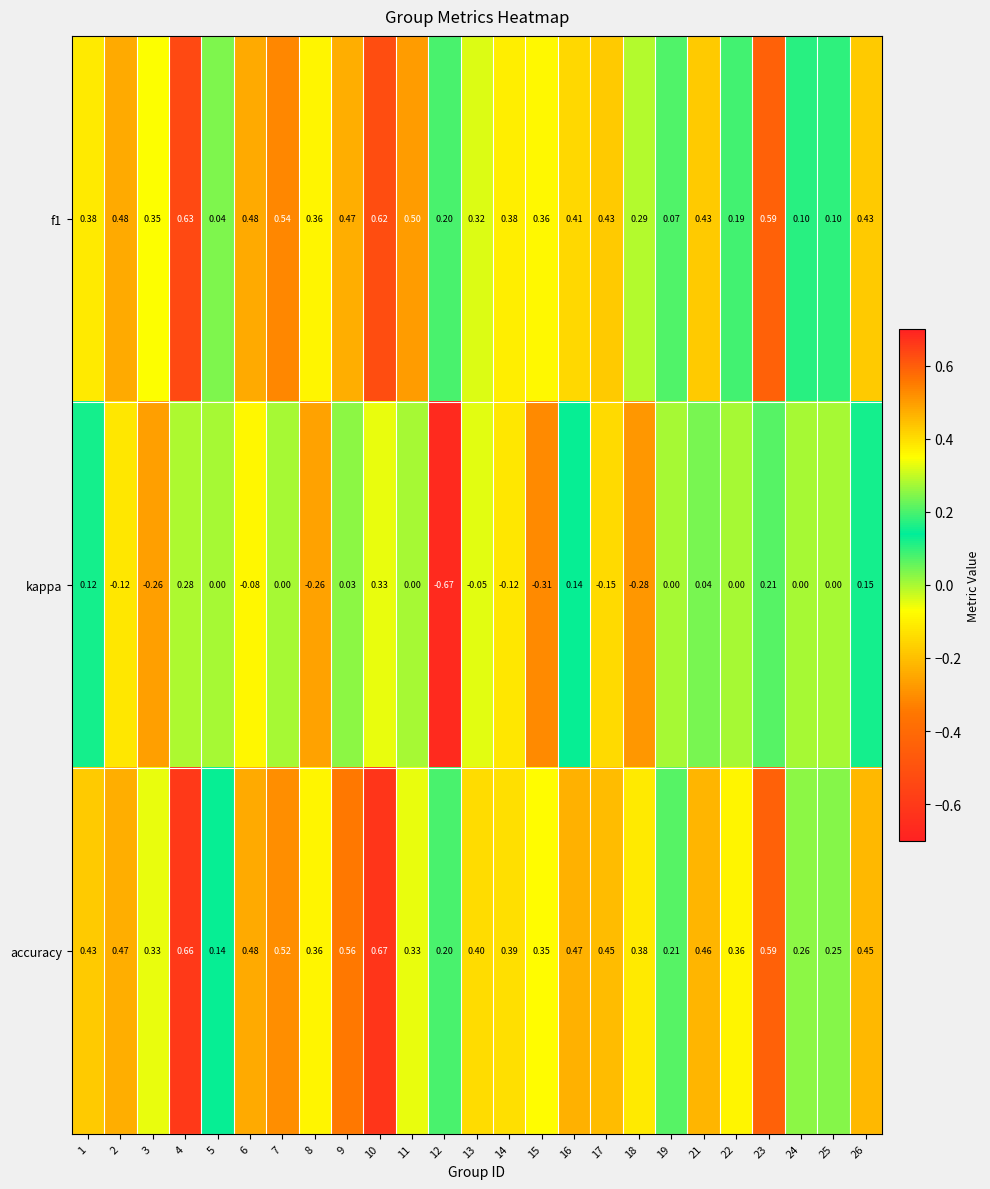

At how many categories does at least one series exceed 0?

25